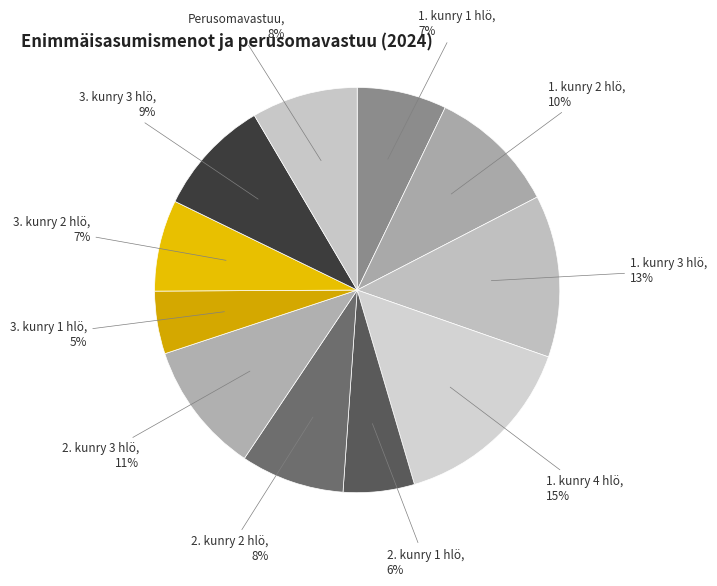

Approximately how many times larger is the value at 3. kunry 1 hlö compared to 2. kunry 2 hlö?

0.6